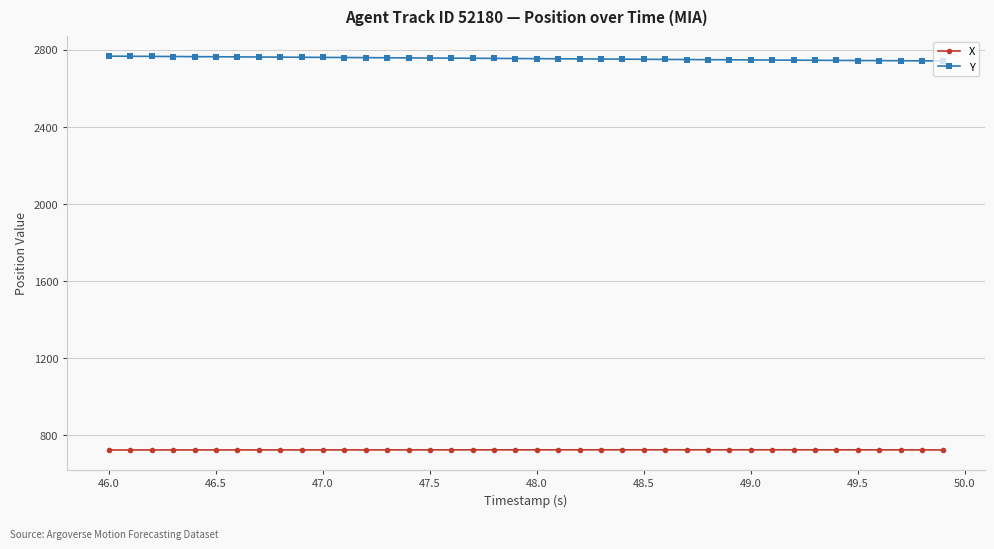

True or false: X and Y cross at least once.

False